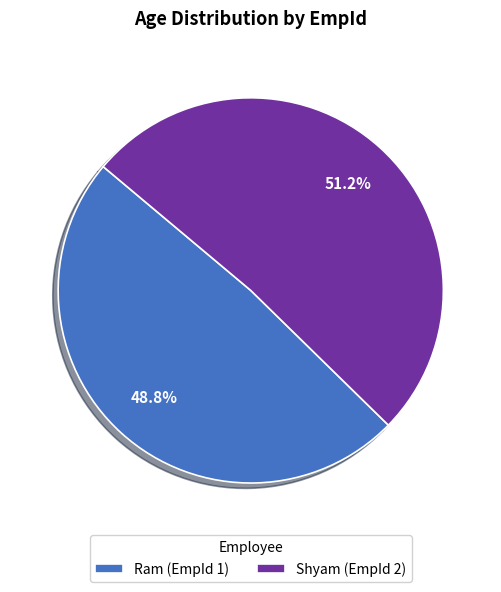

To the nearest percent, what is the difference between the largest and smallest slice percentages?

2%